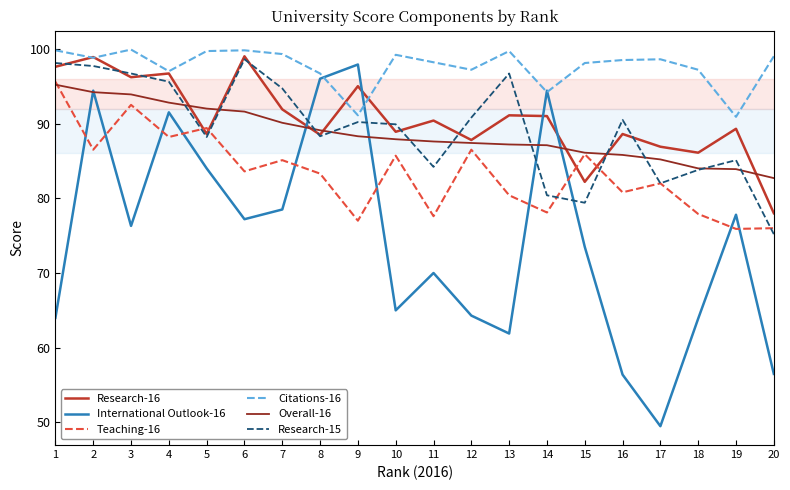

What is the total value across all series at 2?

570.5